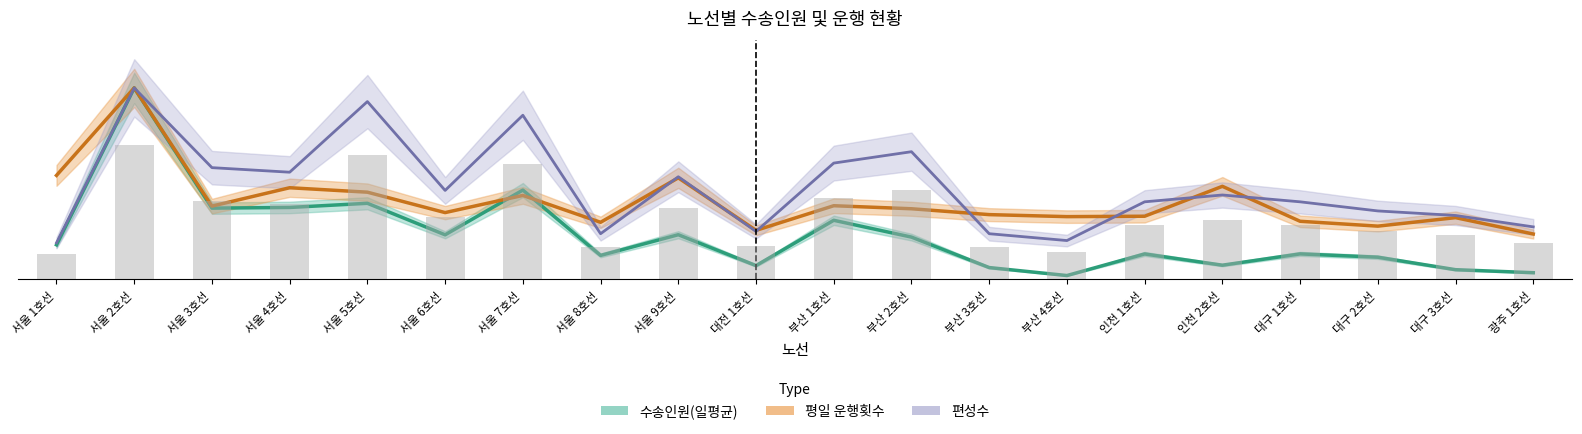

How many series are shown in this chart?

4